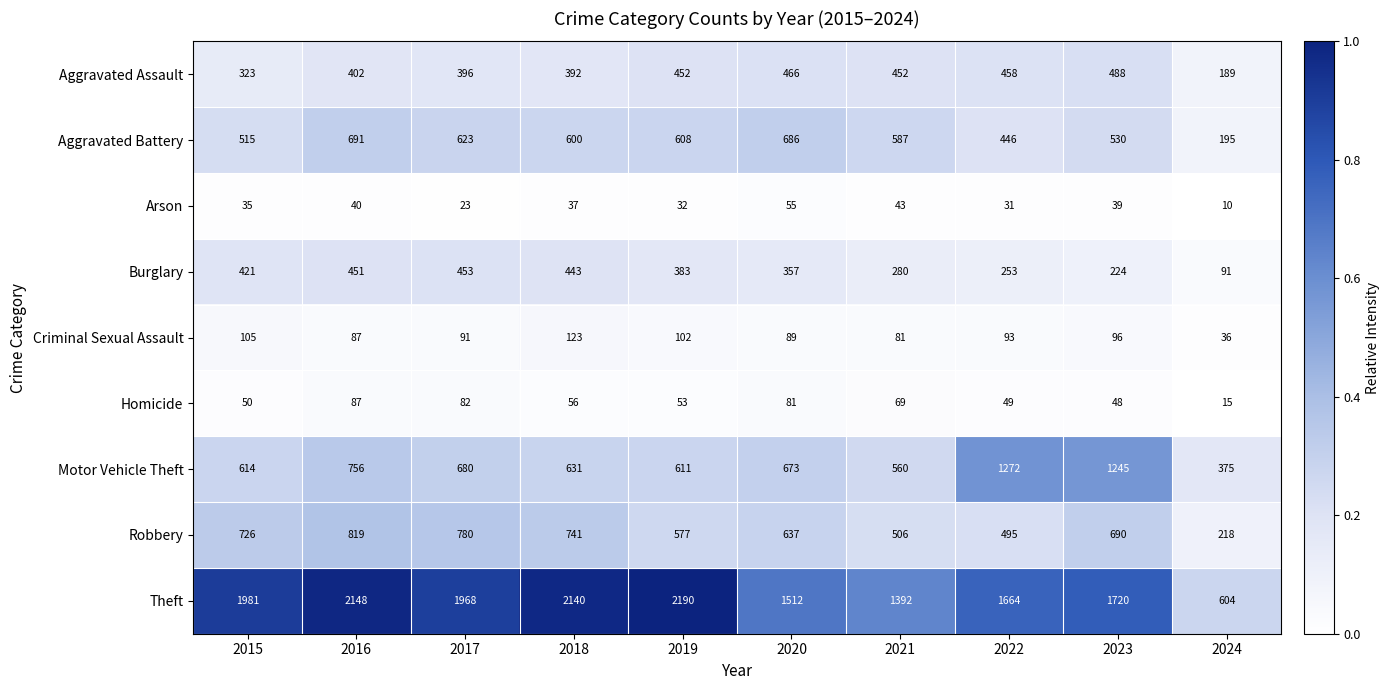

What is the sum of all Homicide values?

590